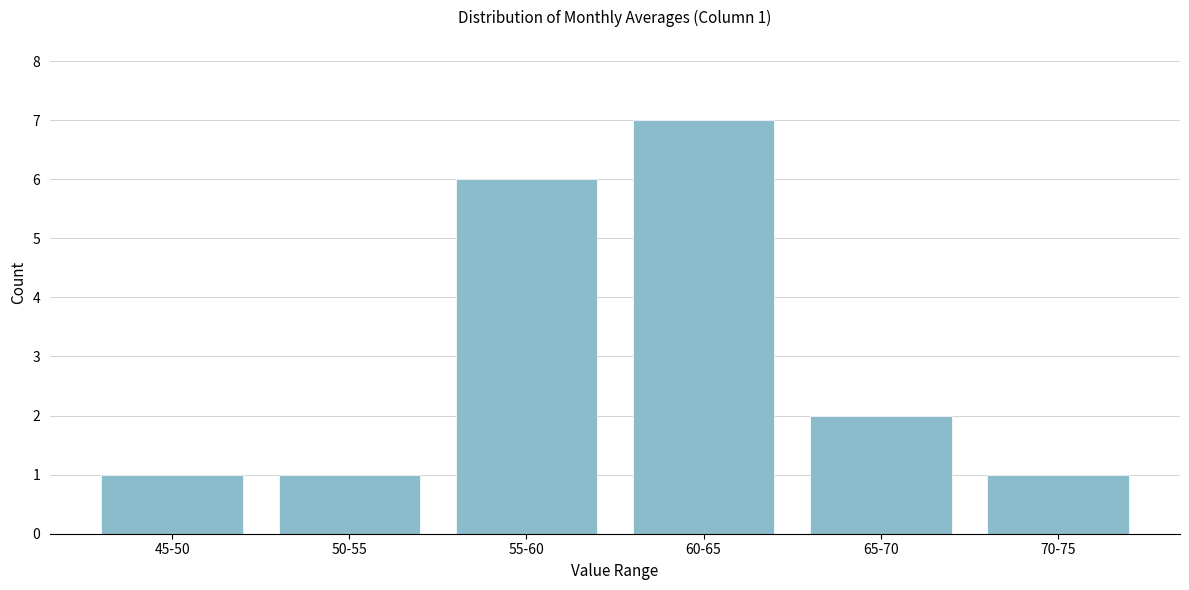

Reading right to left, extract all data points from this chart.

70-75=1	65-70=2	60-65=7	55-60=6	50-55=1	45-50=1